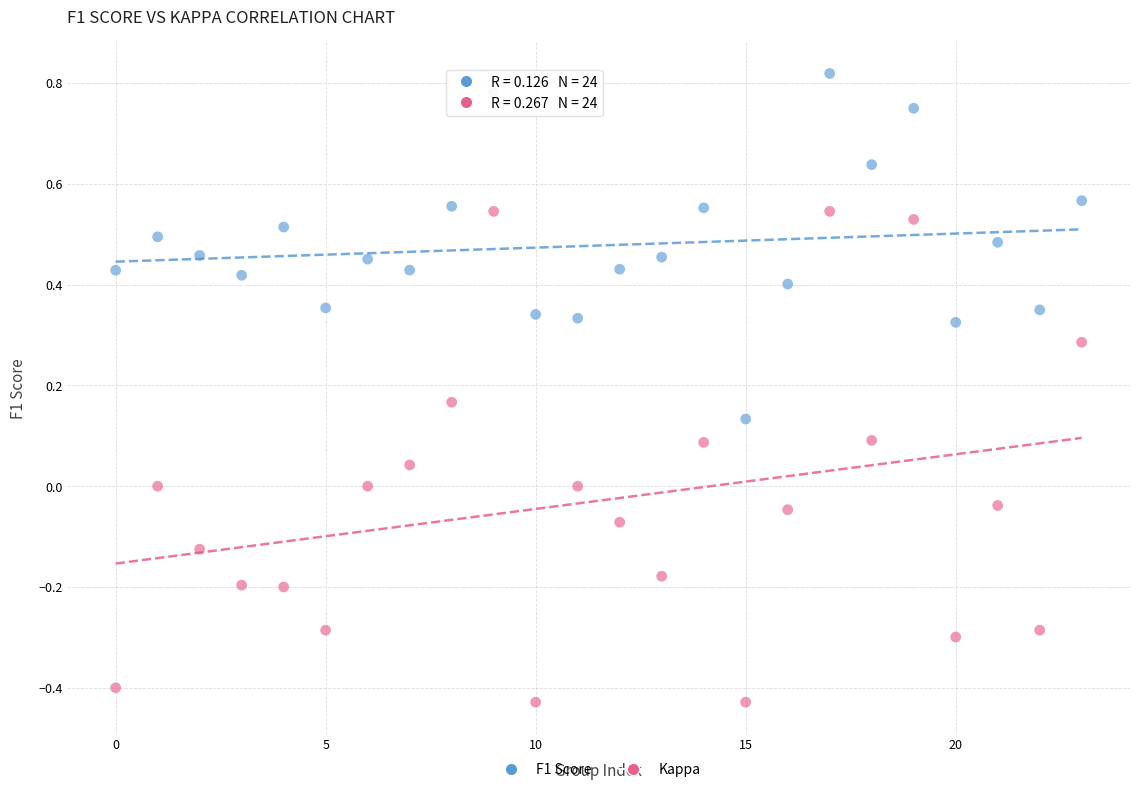

Which series reaches the maximum Y coordinate?

F1 Score